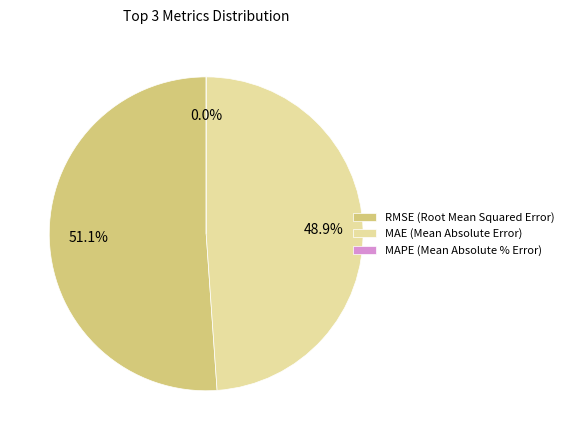

The MAPE (Mean Absolute % Error) slice represents 13% of the pie. True or false?

False